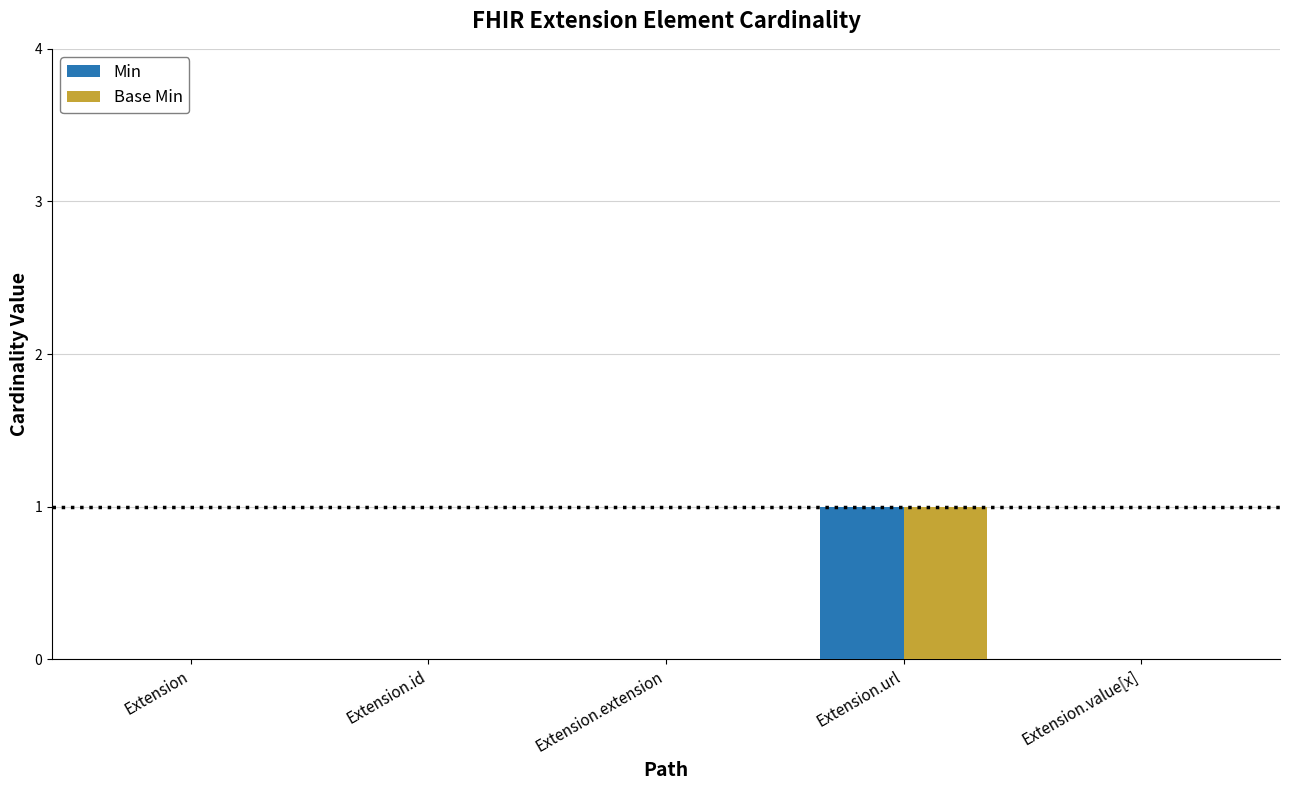

At which category is the sum across all series the highest?

Extension.url